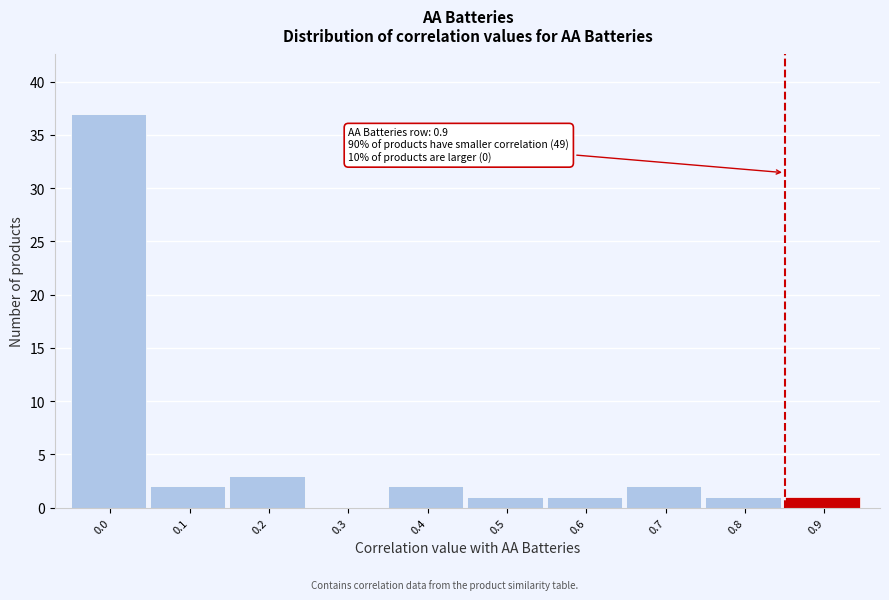

Reading left to right, extract all data points from this chart.

0.0=37	0.1=2	0.2=3	0.3=0	0.4=2	0.5=1	0.6=1	0.7=2	0.8=1	0.9=1